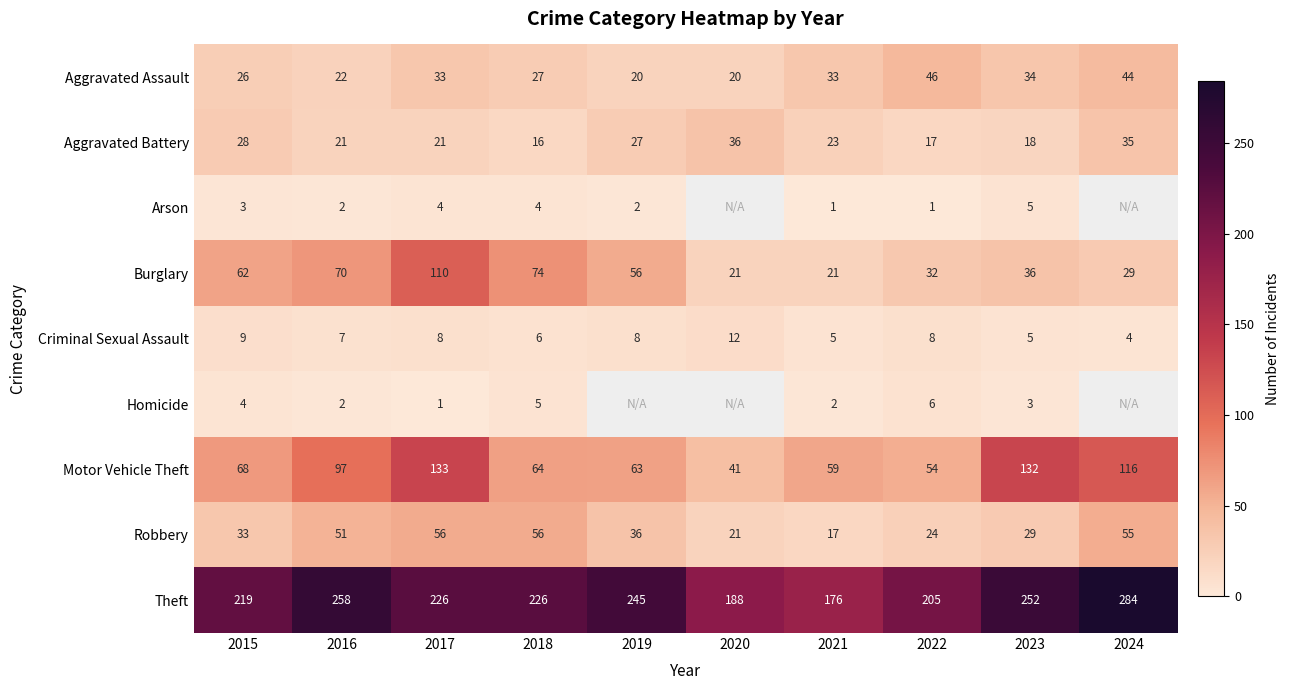

What is the highest value of the Motor Vehicle Theft series?

133